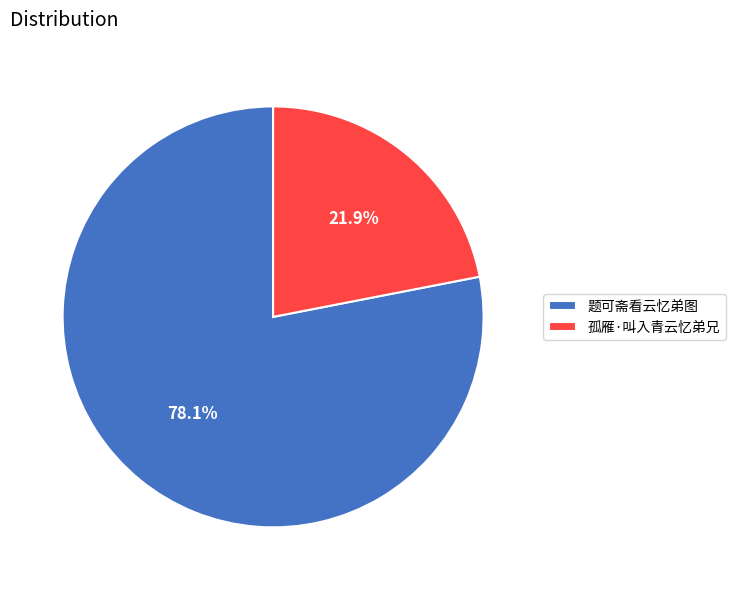

Is the sum of 题可斋看云忆弟图 and 孤雁·叫入青云忆弟兄 greater than half?

Yes